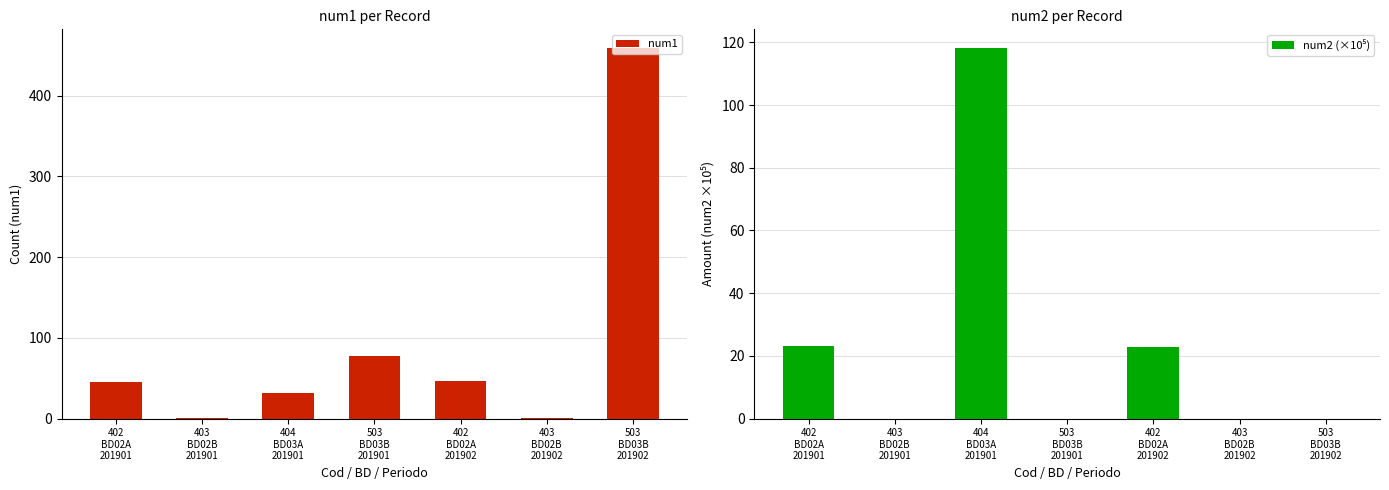

What is the sum of all num2 (×10⁵) values?

164.3